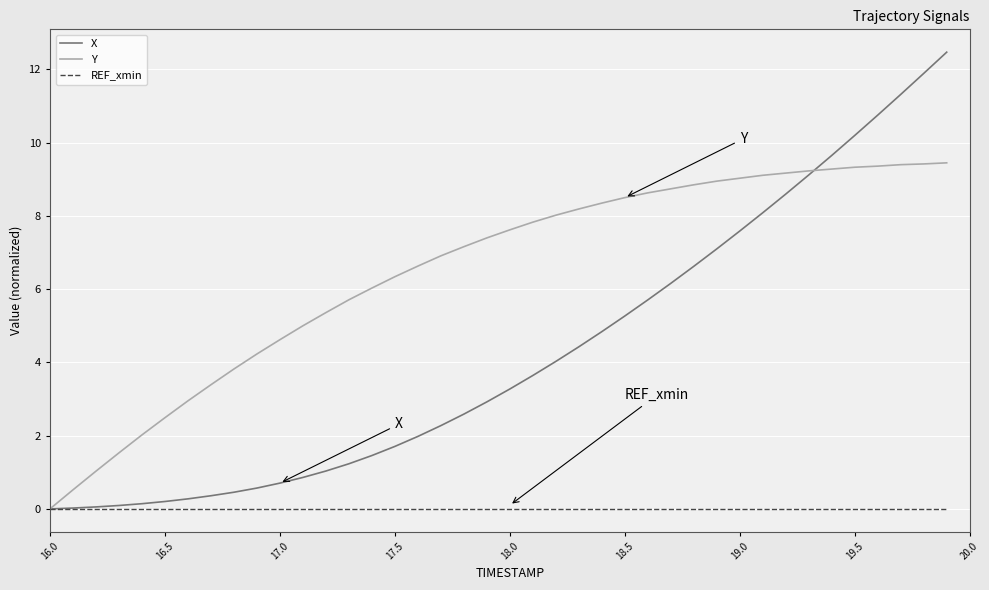

Which series has the widest spread of values?

X